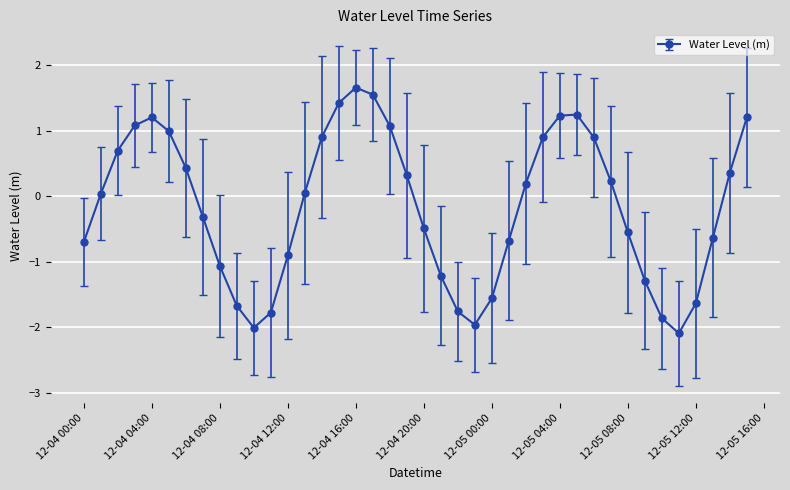

What is the value of the 8th point from the left?

-0.3